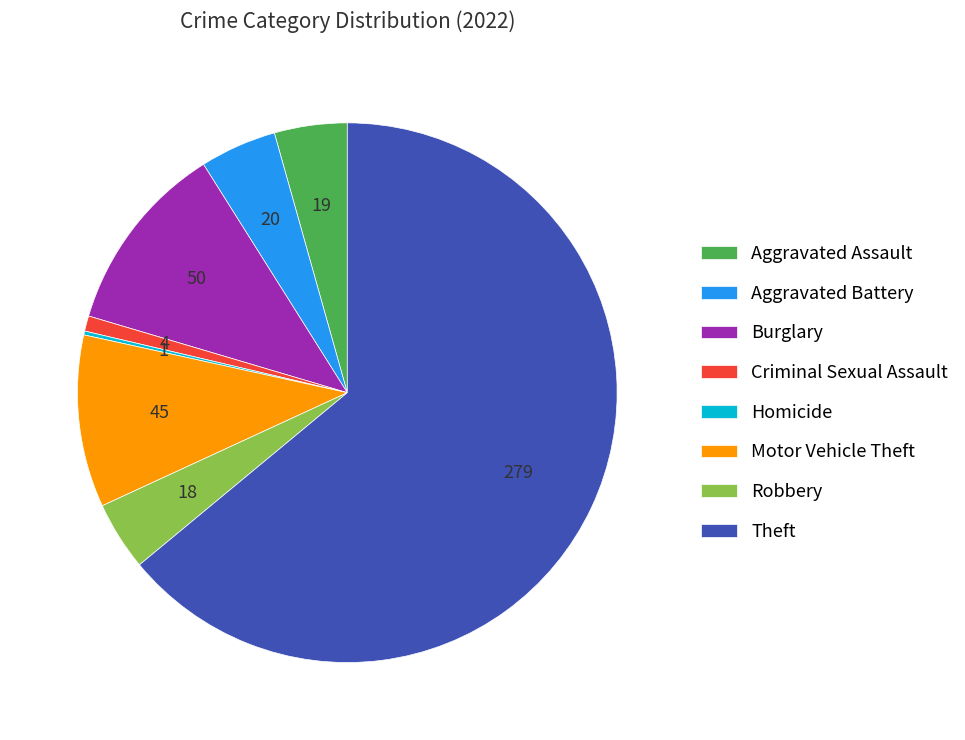

The Motor Vehicle Theft slice represents 10% of the pie. True or false?

True